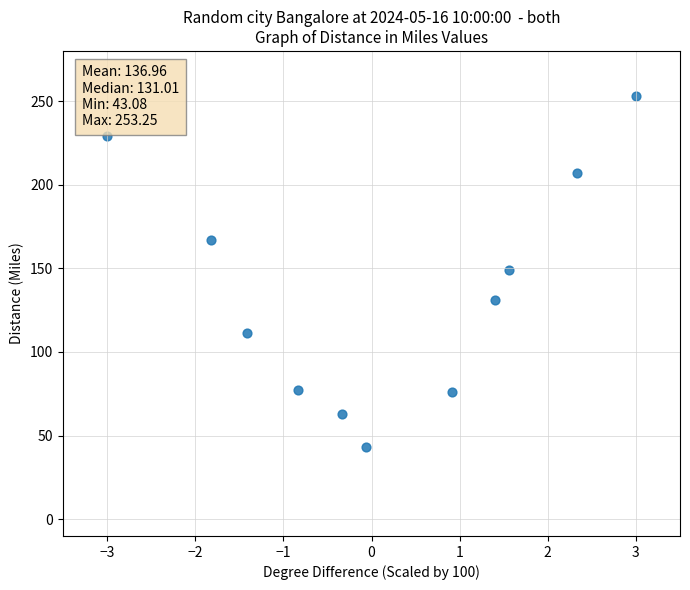

What is the range of Y values (max minus min)?

210.2